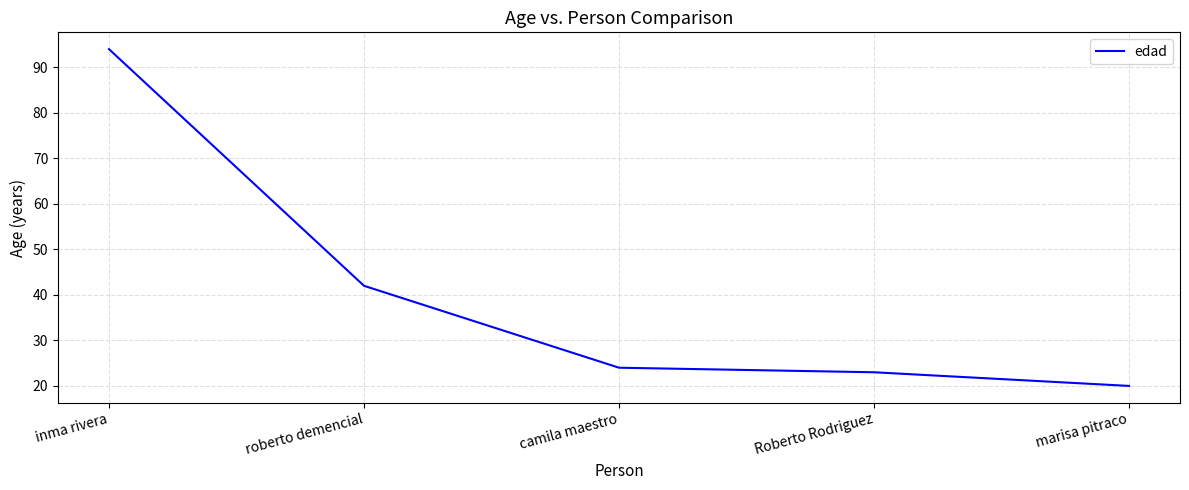

List the labels in order of value, smallest first.

marisa pitraco, Roberto Rodriguez, camila maestro, roberto demencial, inma rivera